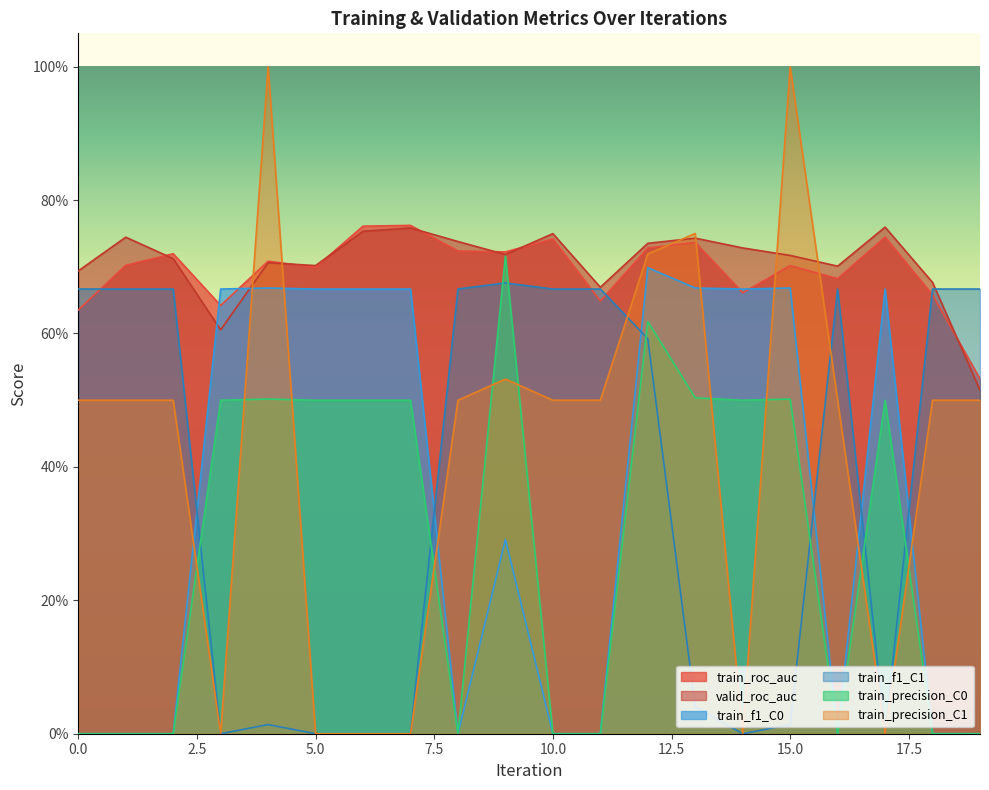

True or false: valid_roc_auc and train_precision_C1 cross at least once.

True